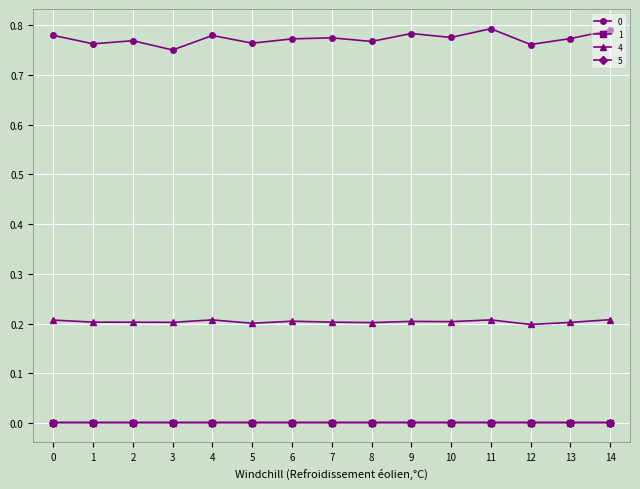

At how many categories does at least one series exceed 0?

15